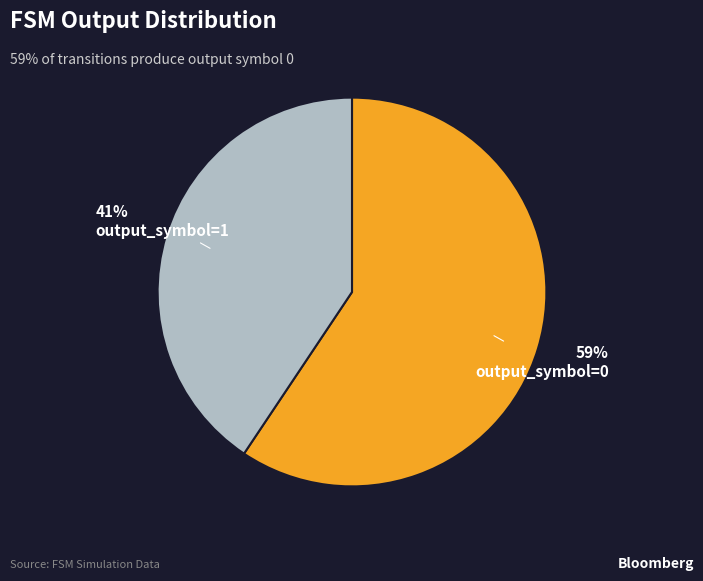

Which slice is the largest?

output_symbol=0